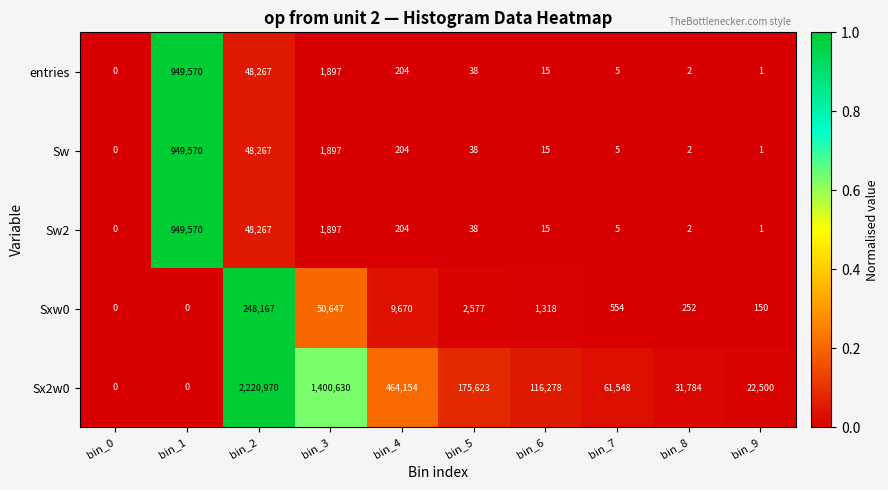

How many data points does each series have?

10